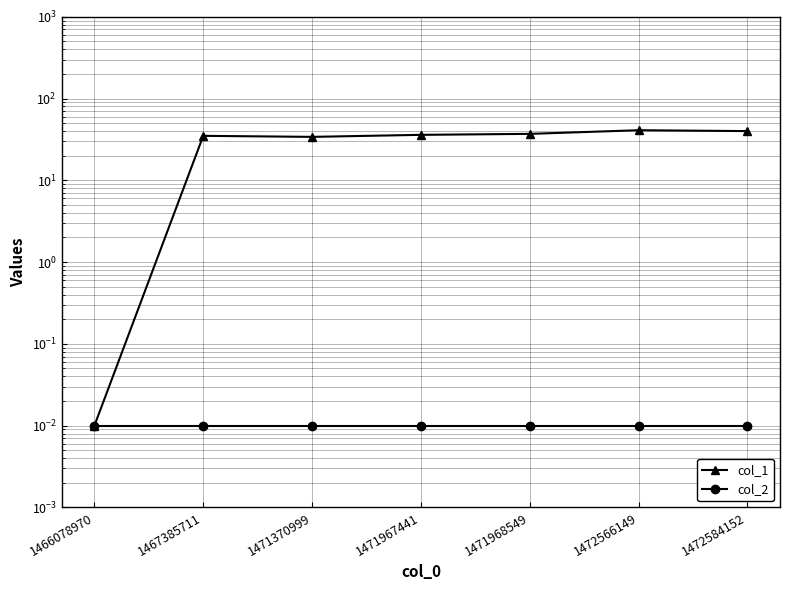

Where is col_1 nearest to the value 20?

1471370999